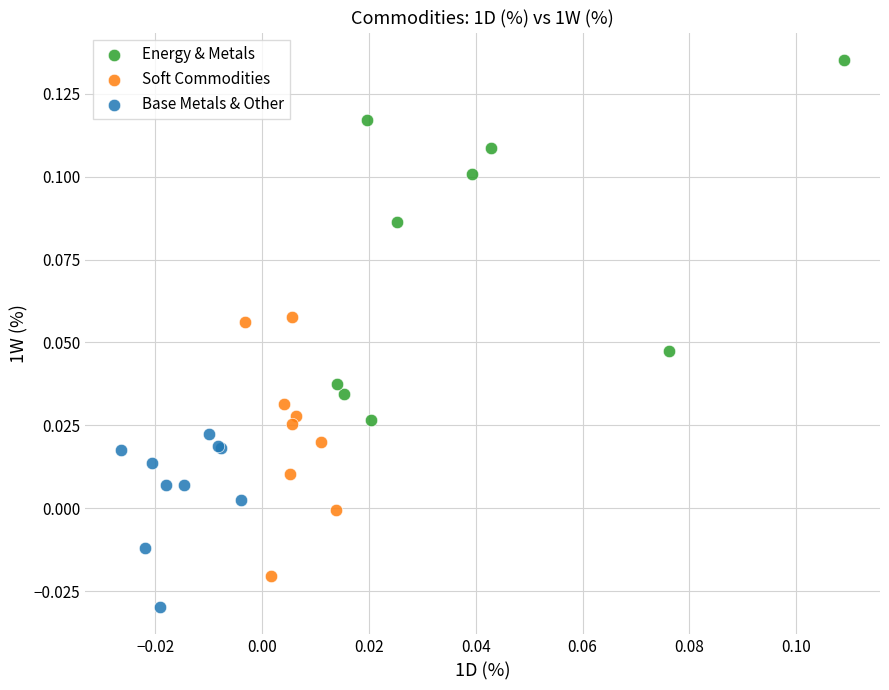

Which series reaches the maximum Y coordinate?

Energy & Metals